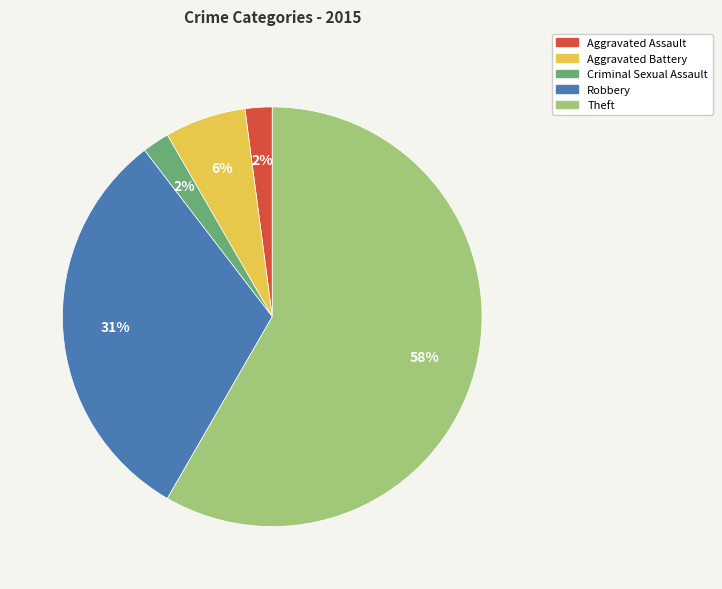

To the nearest percent, what is the combined percentage of Aggravated Battery and Aggravated Assault?

8%